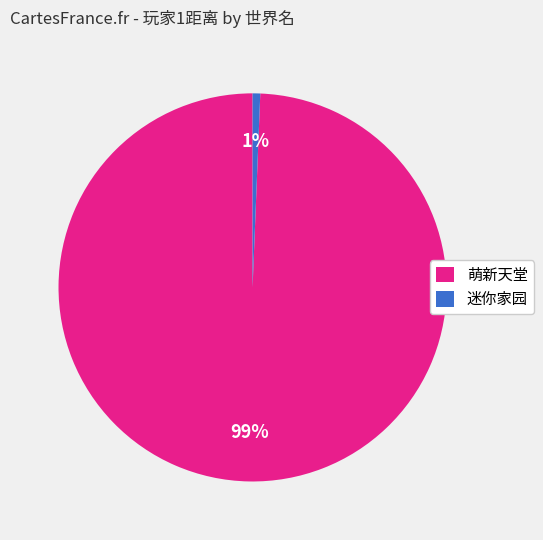

Which has a higher value, 迷你家园 or 萌新天堂?

萌新天堂